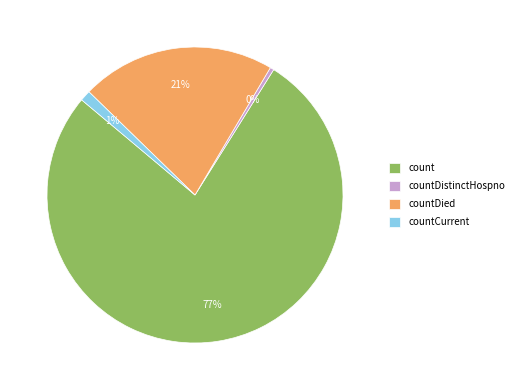

Does any single category account for the majority?

Yes